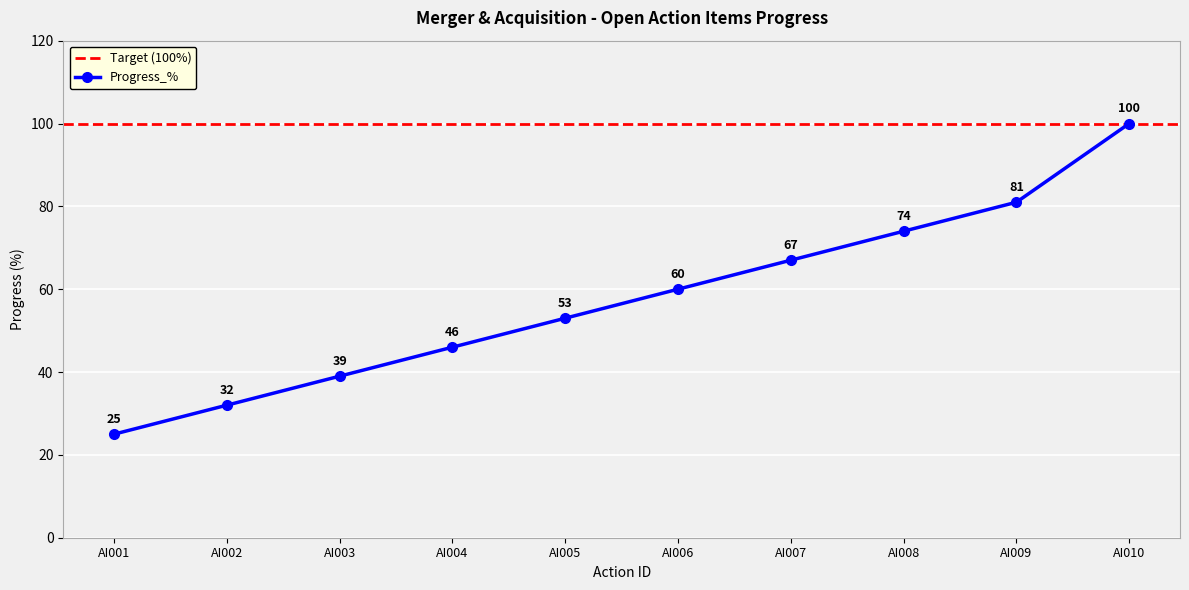

Which category has the highest value across all series?

AI010